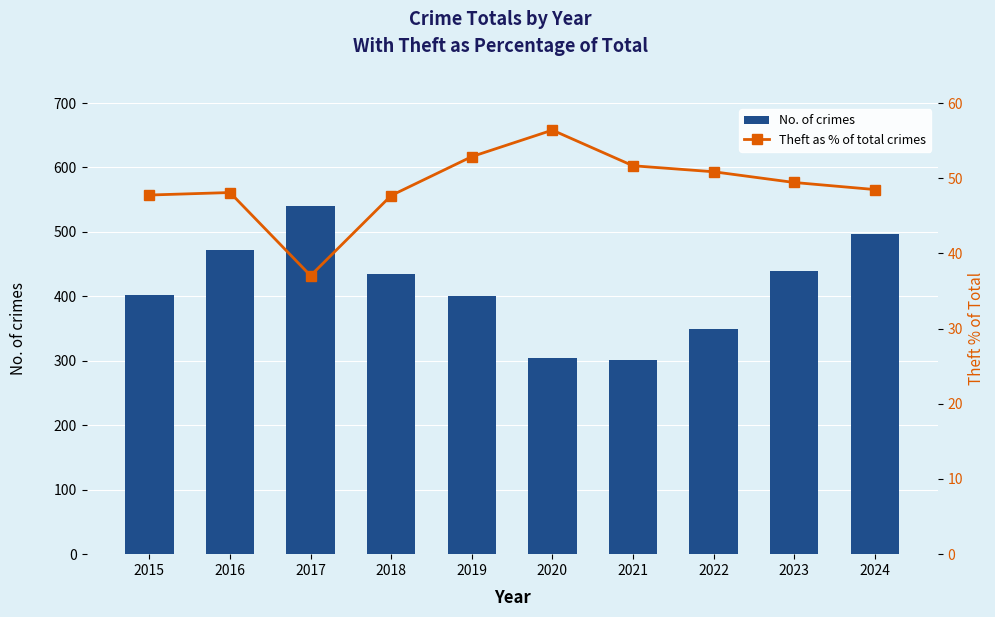

Are the bars grouped side by side (vs. stacked)?

Yes